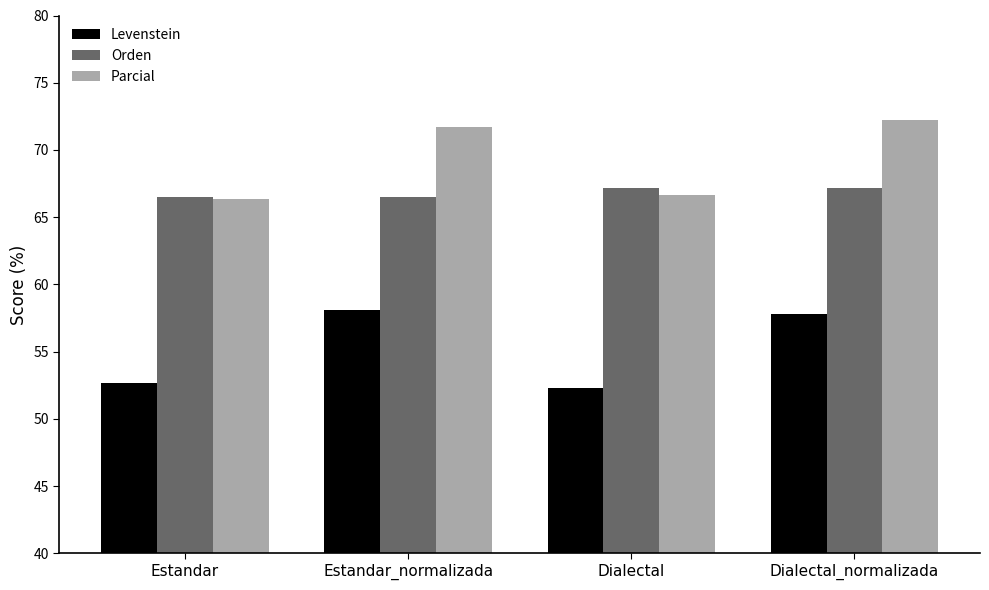

What is the difference between the maximum and minimum values in the Orden series?

0.6